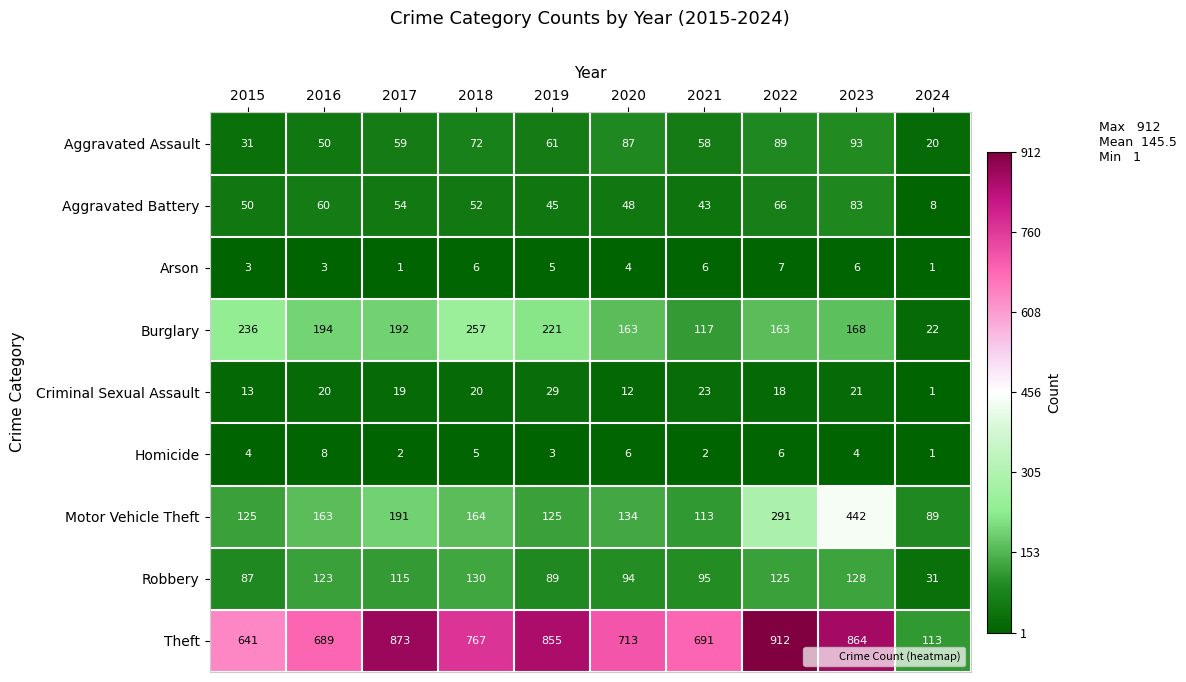

What is the difference between the highest and lowest values at 2015?

638